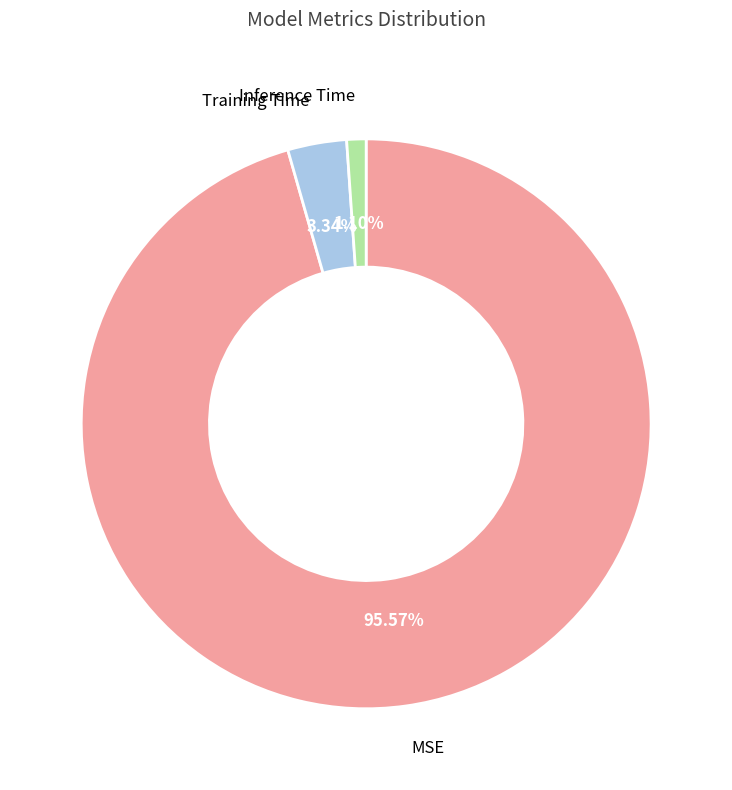

Rank the categories by value from highest to lowest.

MSE, Training Time, Inference Time